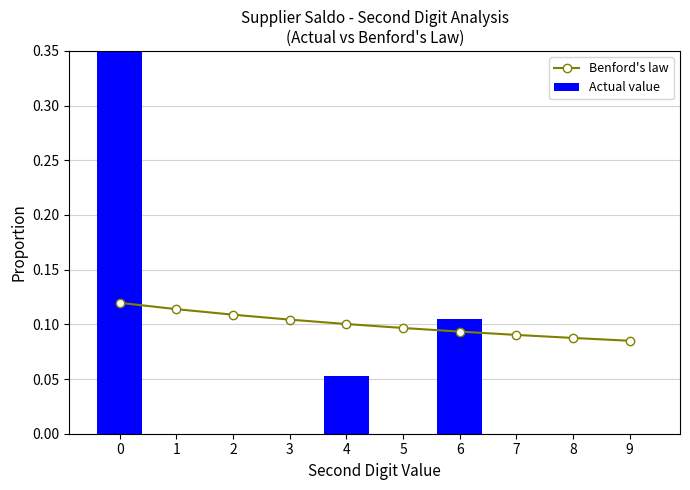

Are the bars horizontal?

No